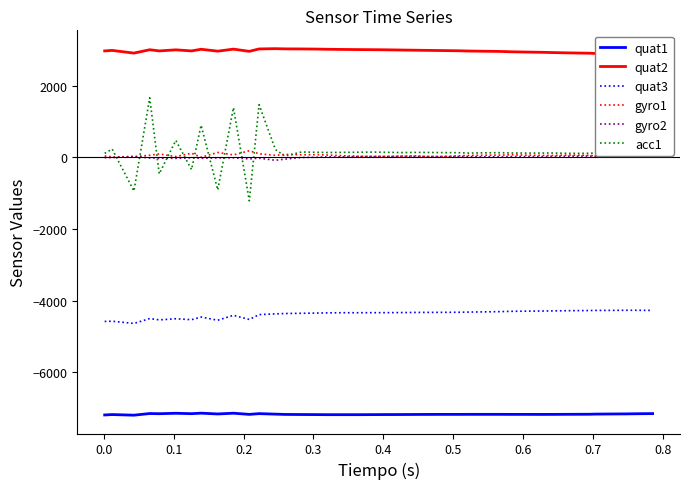

What is the difference between the maximum and minimum values in the quat2 series?

154